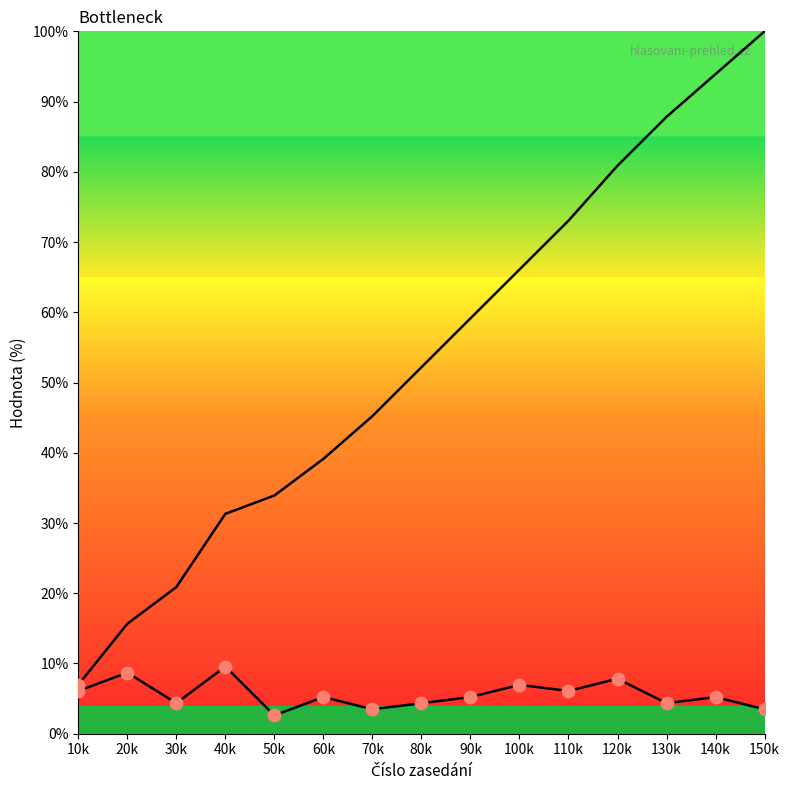

At which category is the sum across all series the highest?

150k